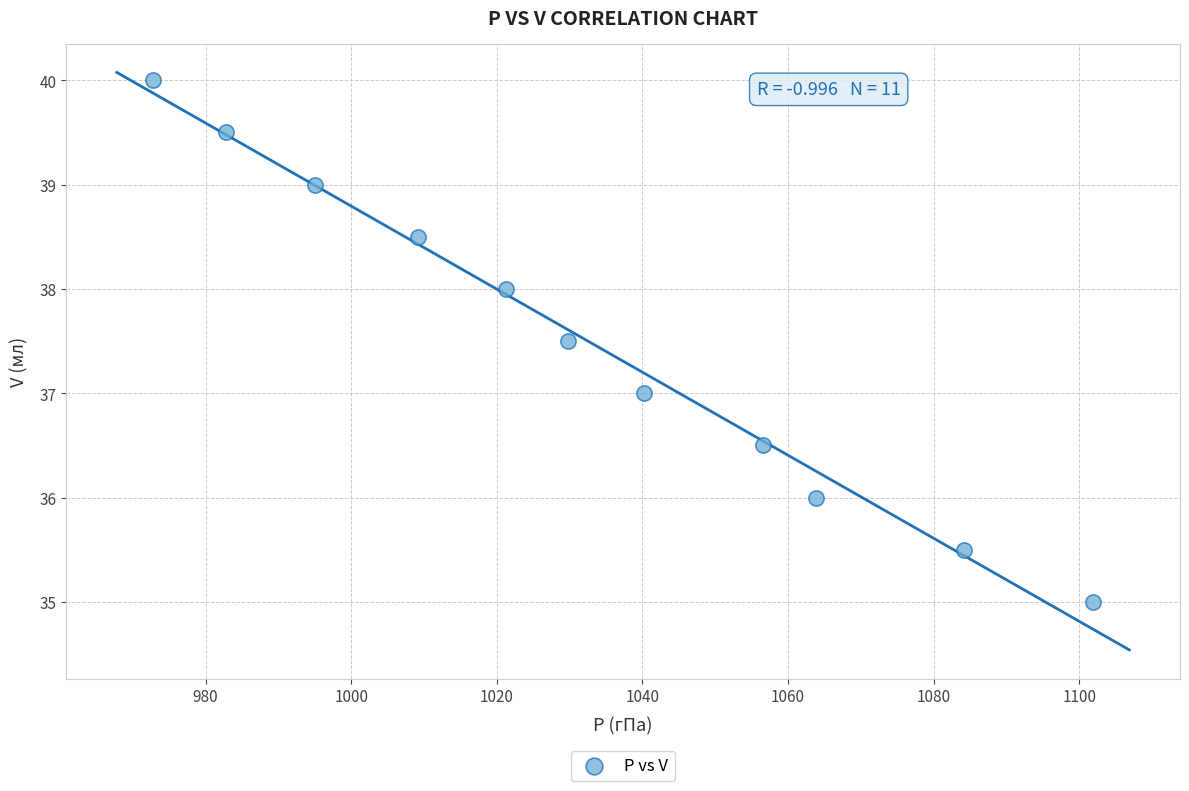

What is the range of X values (max minus min)?

129.1